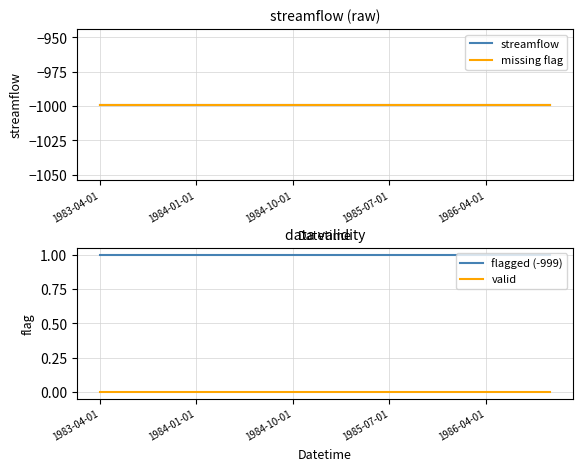

The flagged (-999) series shows 0 at 14. True or false?

False